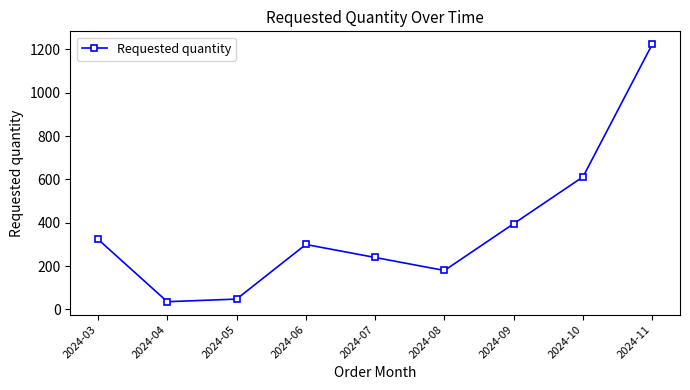

What is the greatest value displayed?

1224